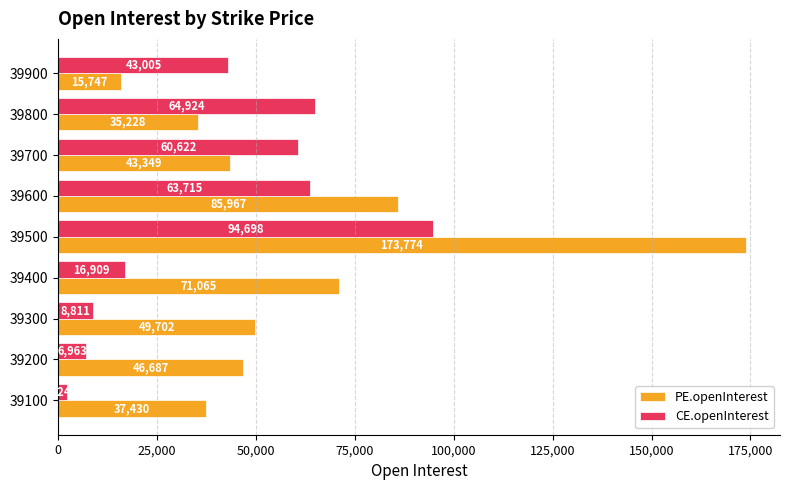

What is the difference between the maximum and second lowest values in the PE.openInterest series?

138546